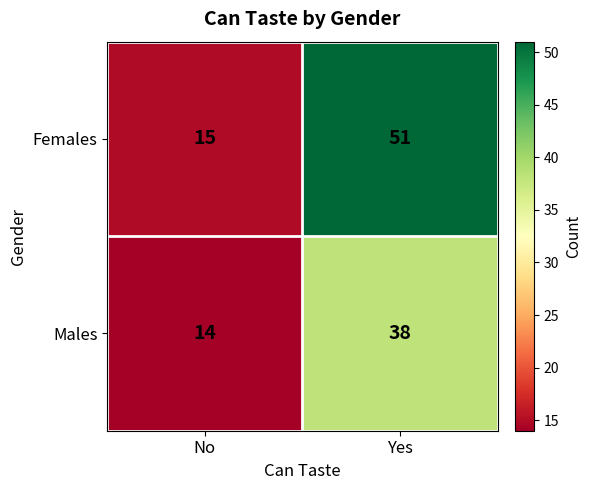

Which series has the largest total across all categories?

Females